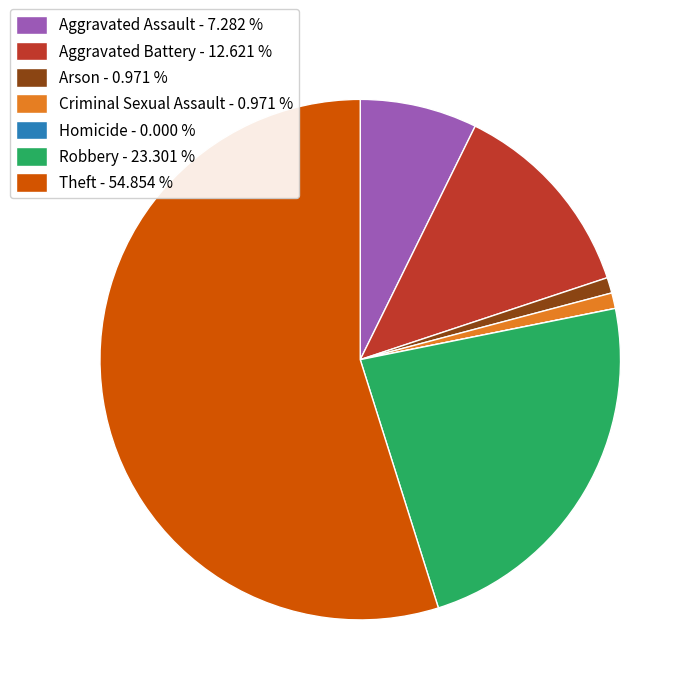

Is the sum of Theft - 54.854 % and Arson - 0.971 % greater than half?

Yes